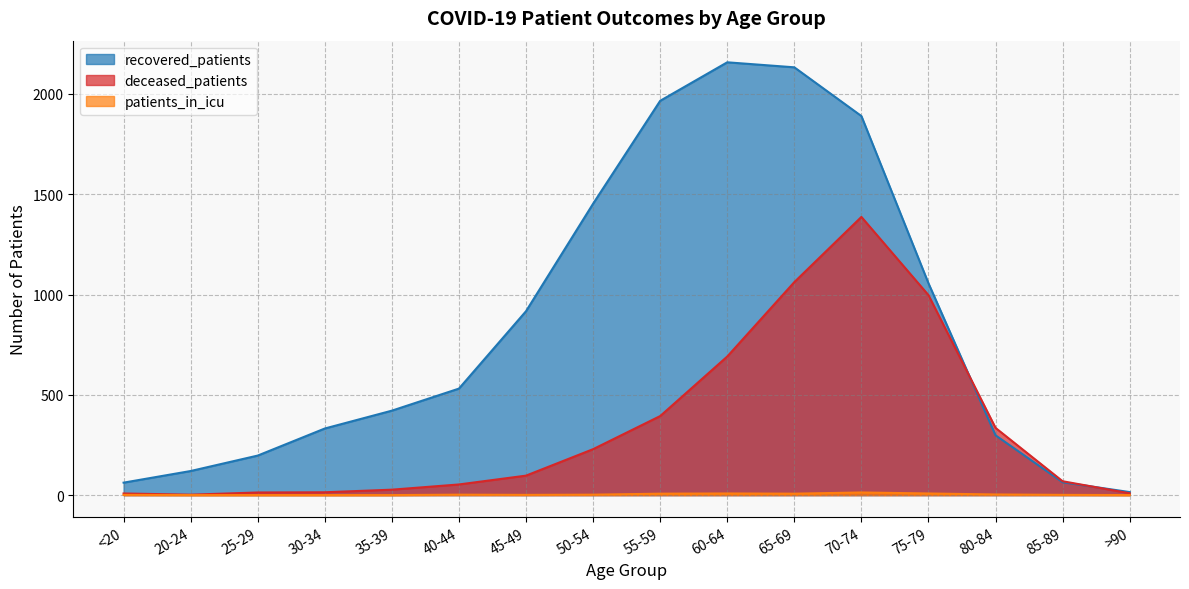

True or false: deceased_patients and patients_in_icu intersect in this chart.

False